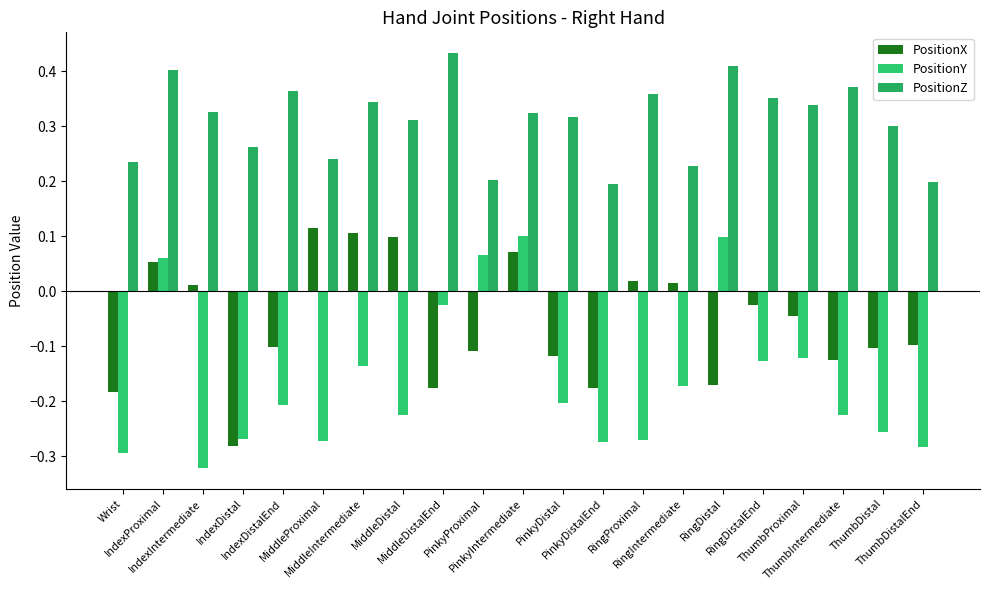

Reading left to right, list all the values displayed in this chart.

PositionX: -0.2	0.1	0.0	-0.3	-0.1	0.1	0.1	0.1	-0.2	-0.1	0.1	-0.1	-0.2	0.0	0.0	-0.2	-0.0	-0.0	-0.1	-0.1	-0.1
PositionY: -0.3	0.1	-0.3	-0.3	-0.2	-0.3	-0.1	-0.2	-0.0	0.1	0.1	-0.2	-0.3	-0.3	-0.2	0.1	-0.1	-0.1	-0.2	-0.3	-0.3
PositionZ: 0.2	0.4	0.3	0.3	0.4	0.2	0.3	0.3	0.4	0.2	0.3	0.3	0.2	0.4	0.2	0.4	0.4	0.3	0.4	0.3	0.2